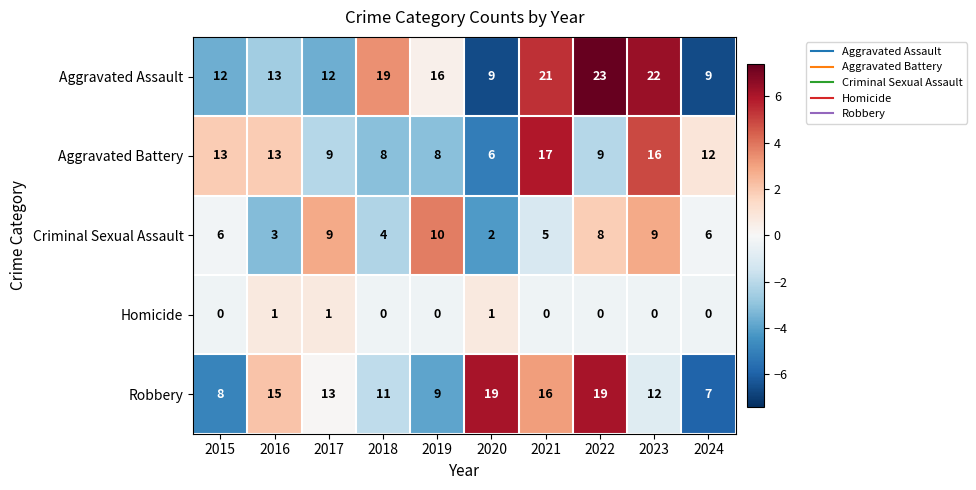

What is the difference between the highest and lowest values at 2015?

13